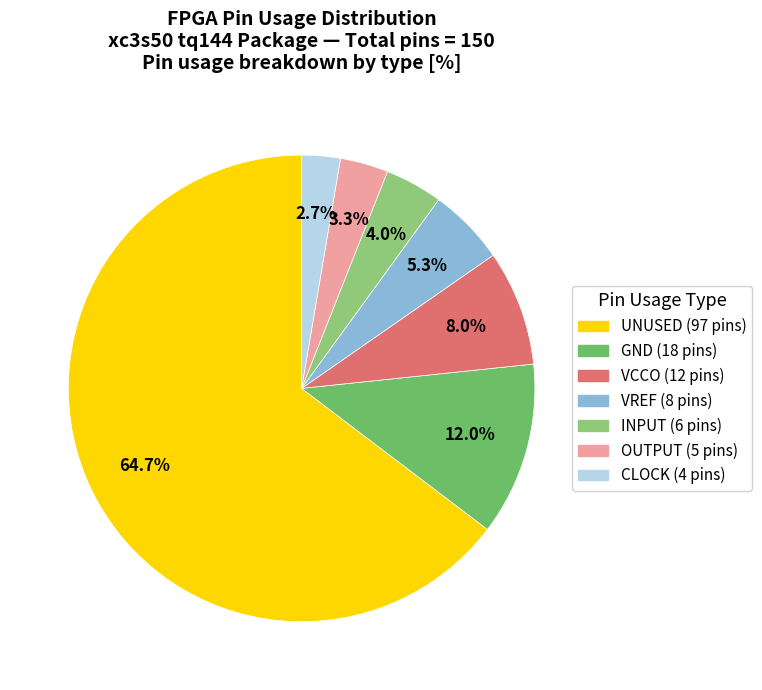

Does any single category account for the majority?

Yes